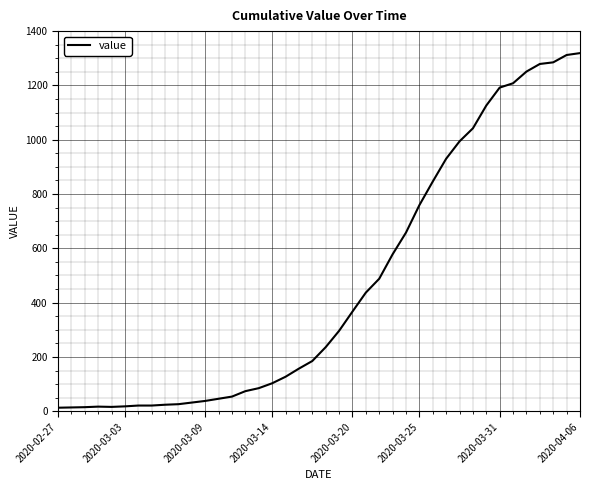

Count the number of categories in the chart.

40